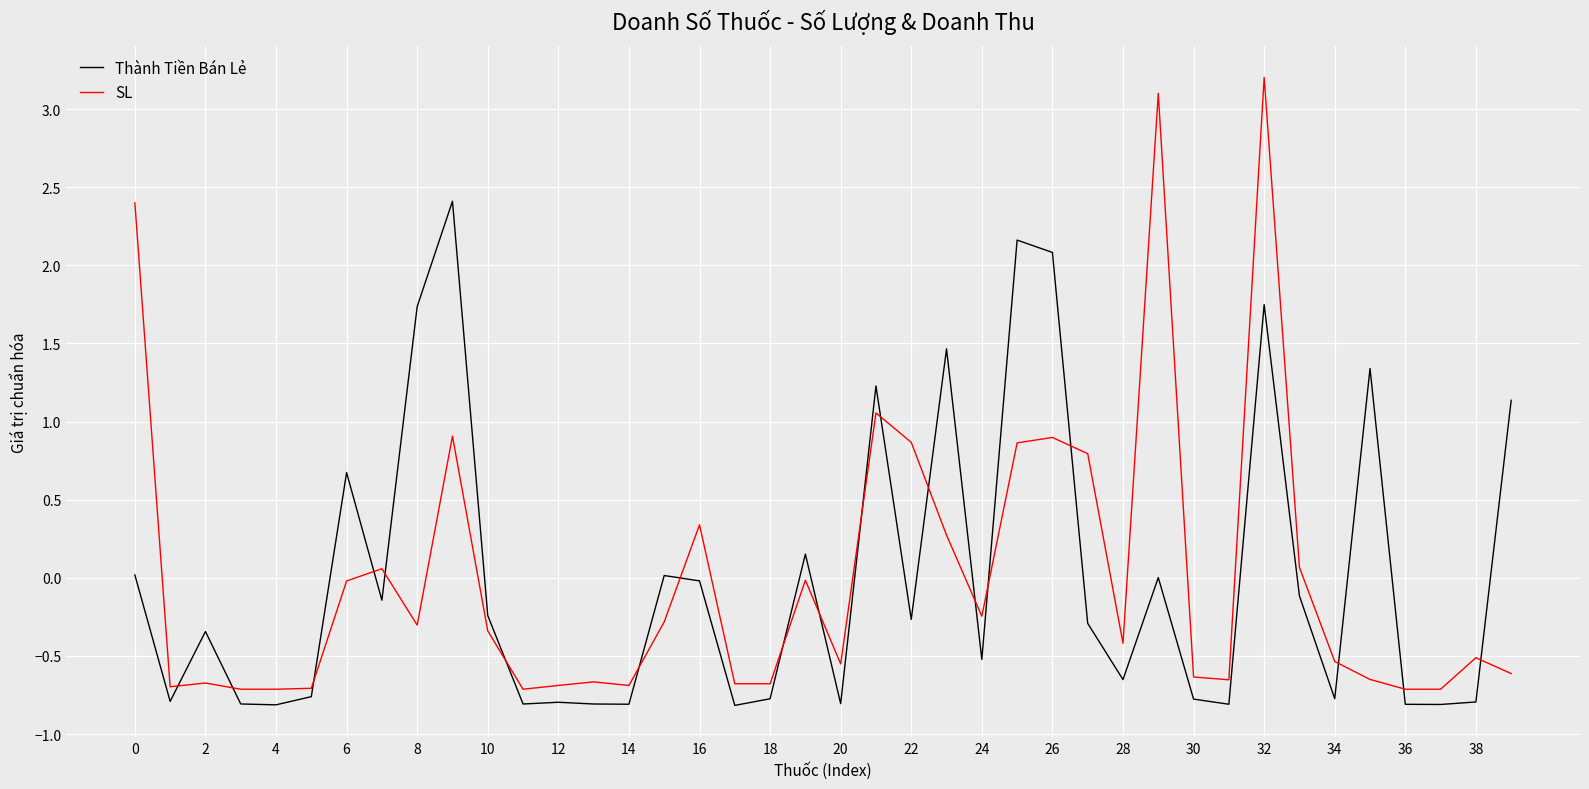

At how many categories does at least one series exceed 3?

2